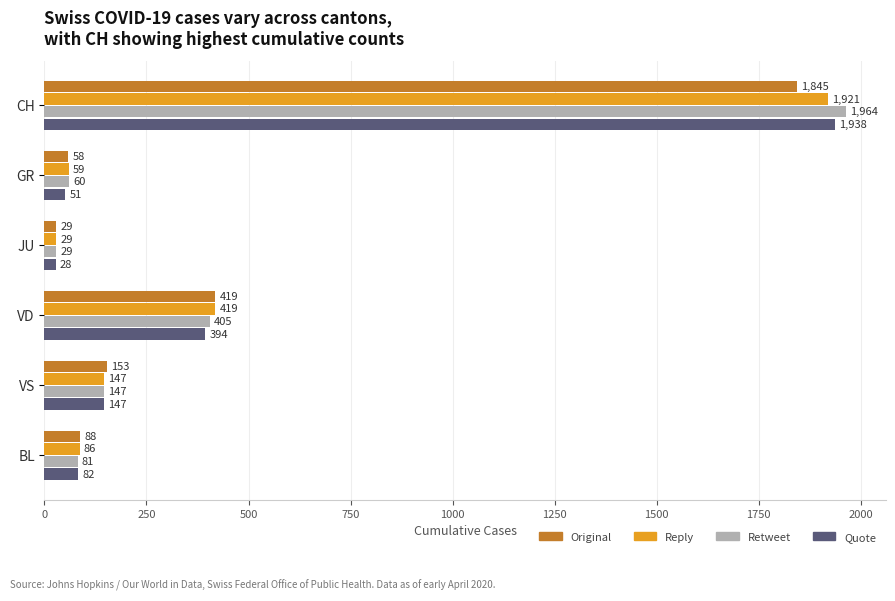

How many series are shown in this chart?

4